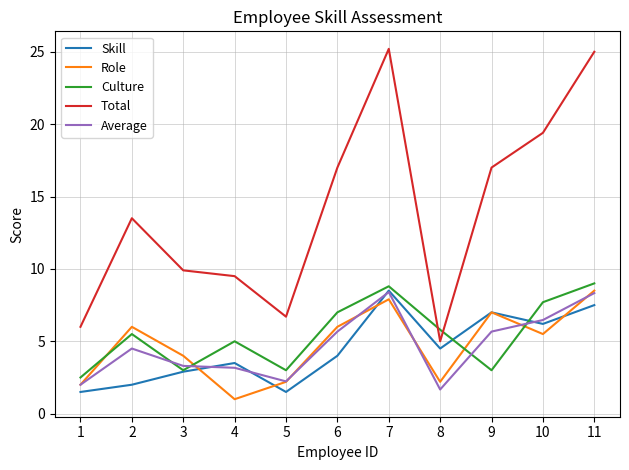

Which series has the largest range (max minus min)?

Total